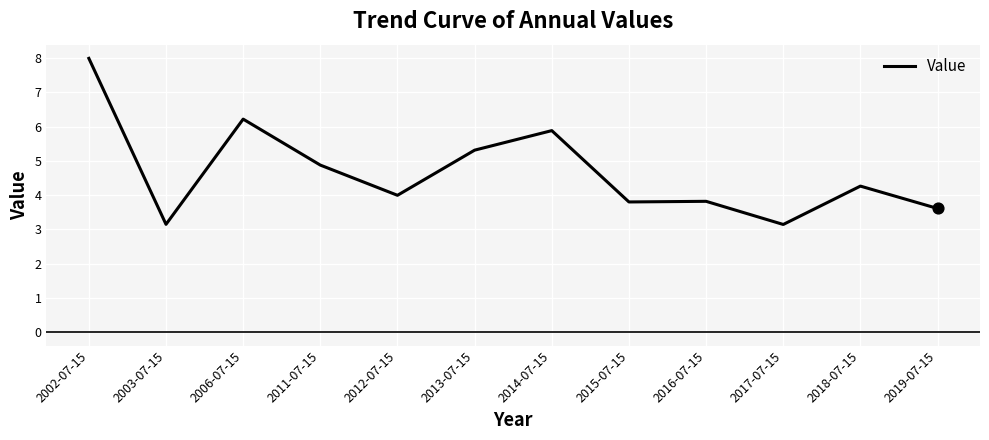

Approximately how many times larger is the value at 2014-07-15 compared to 2012-07-15?

1.5